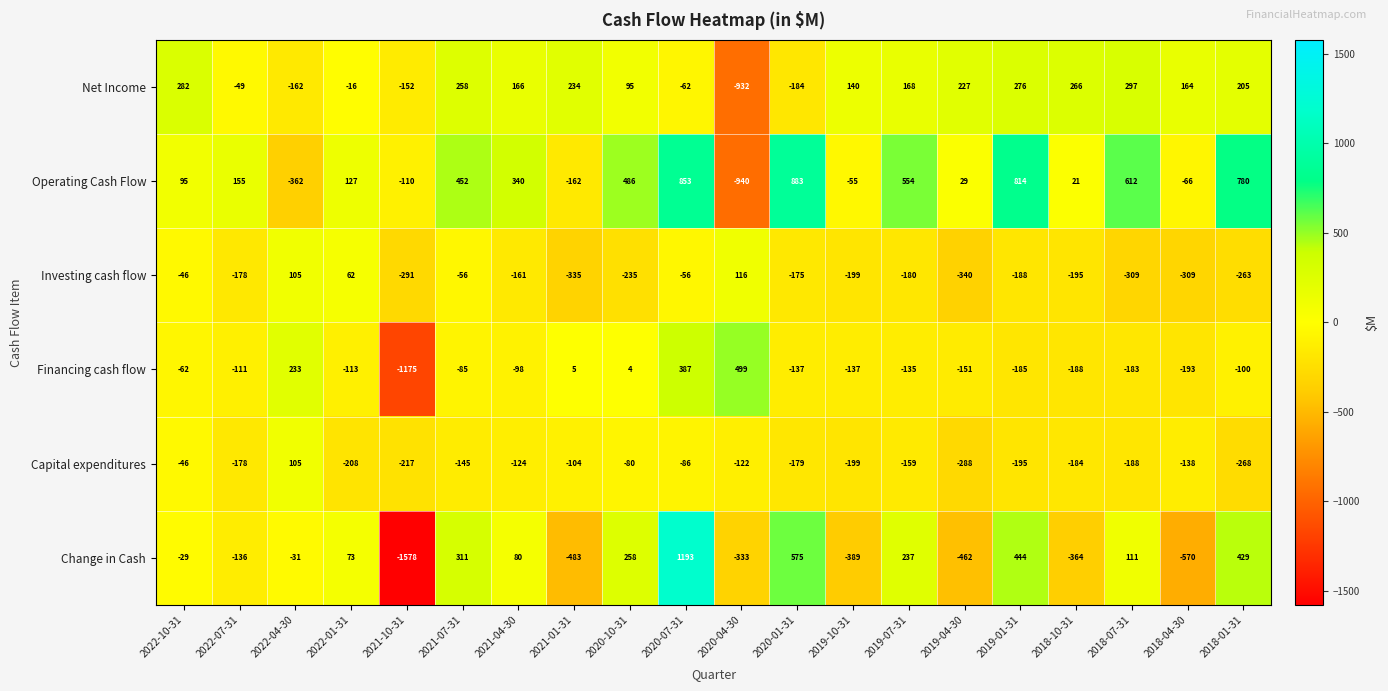

True or false: Net Income has a value of -1387 at 2020-04-30.

False